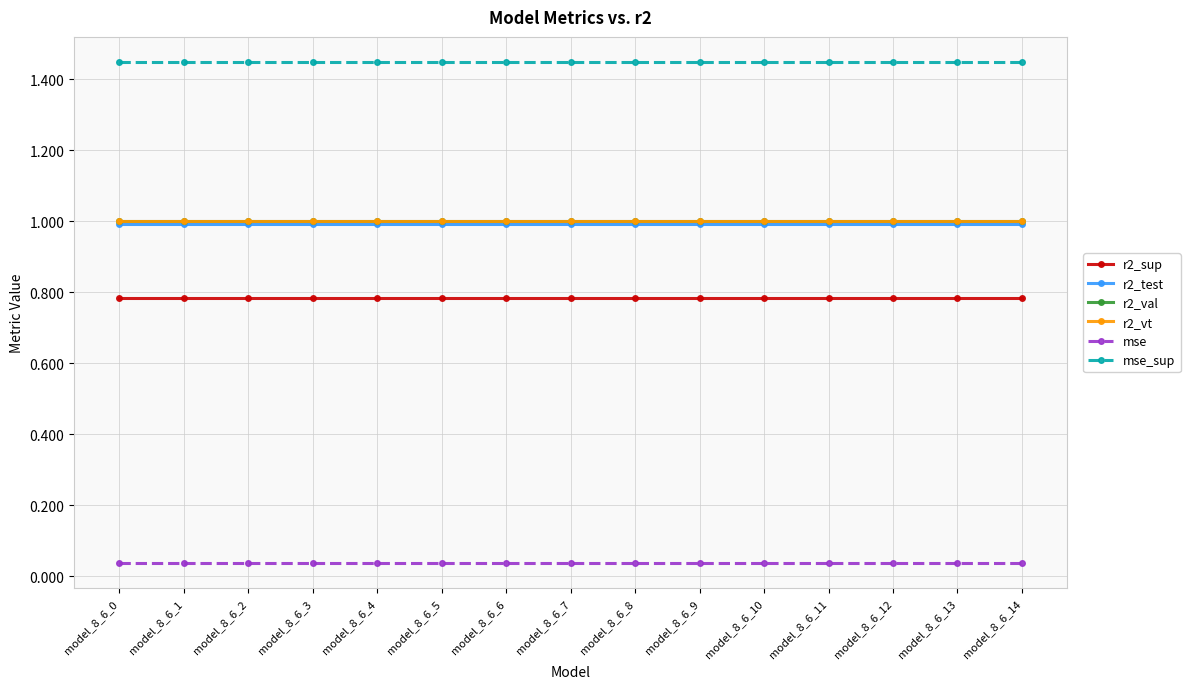

What is the value of the r2_test point at the 12th from the left?

1.0